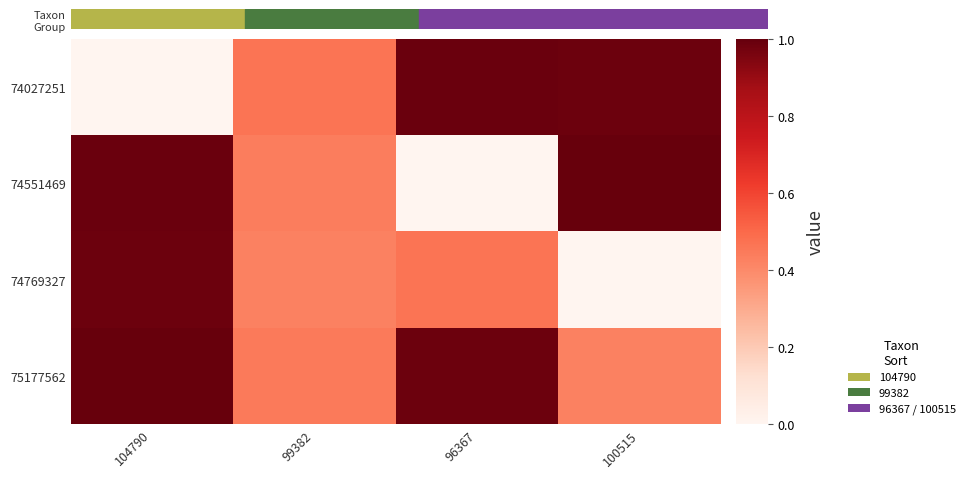

At which category is the sum across all series the highest?

104790